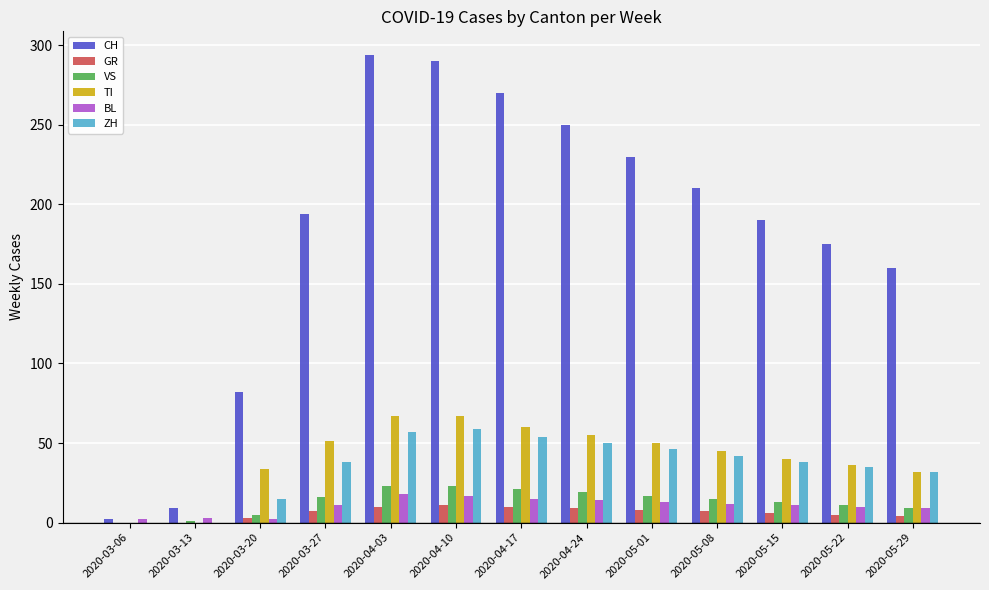

What is the total value across all series at 2020-05-22?

272